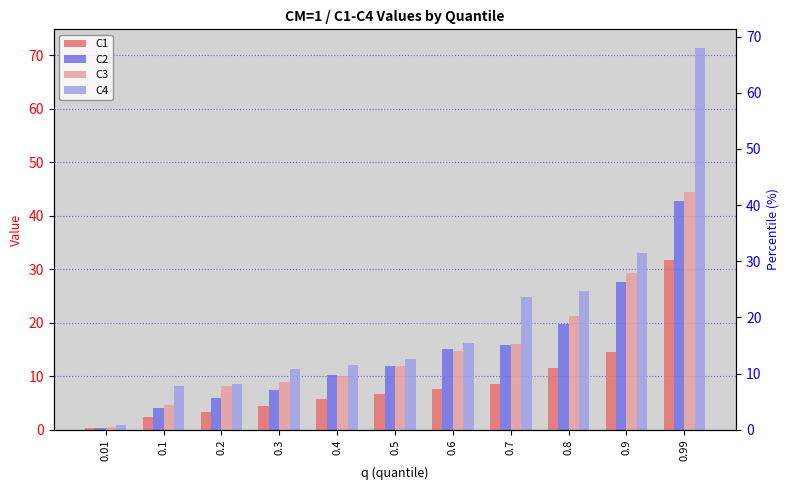

What is the value of the C3 bar at the 4th from the left?

9.0